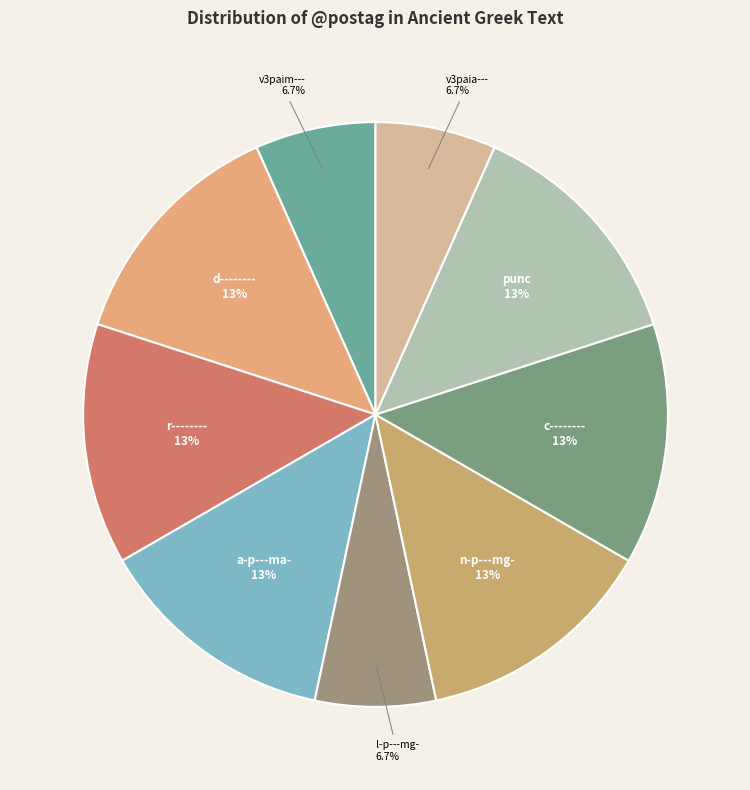

Does a-p---ma- represent more than half of the total?

No